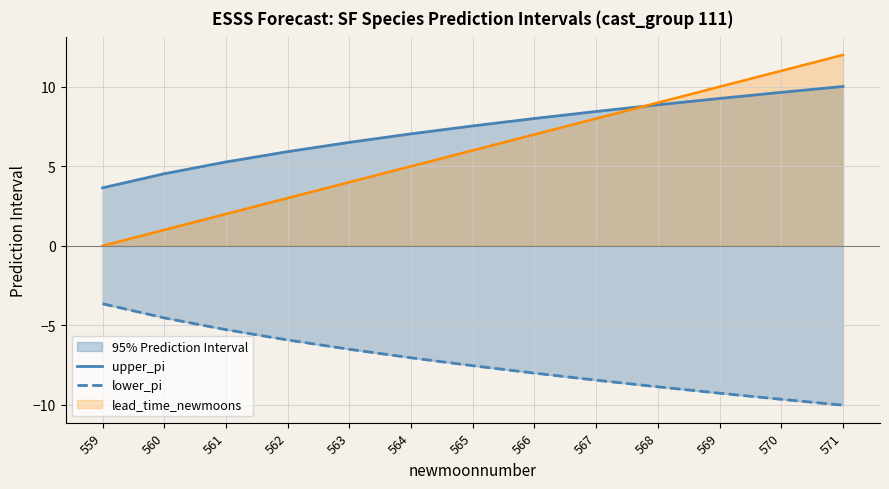

What is the difference between the lower_pi values at 559 and 571?

6.4